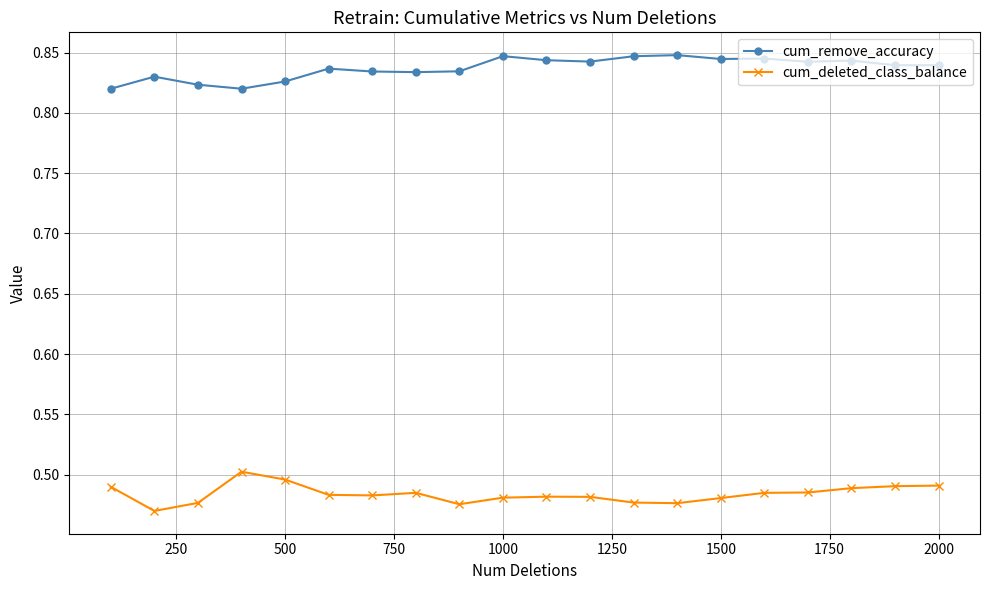

How many cum_remove_accuracy values are between 0 and 1?

20